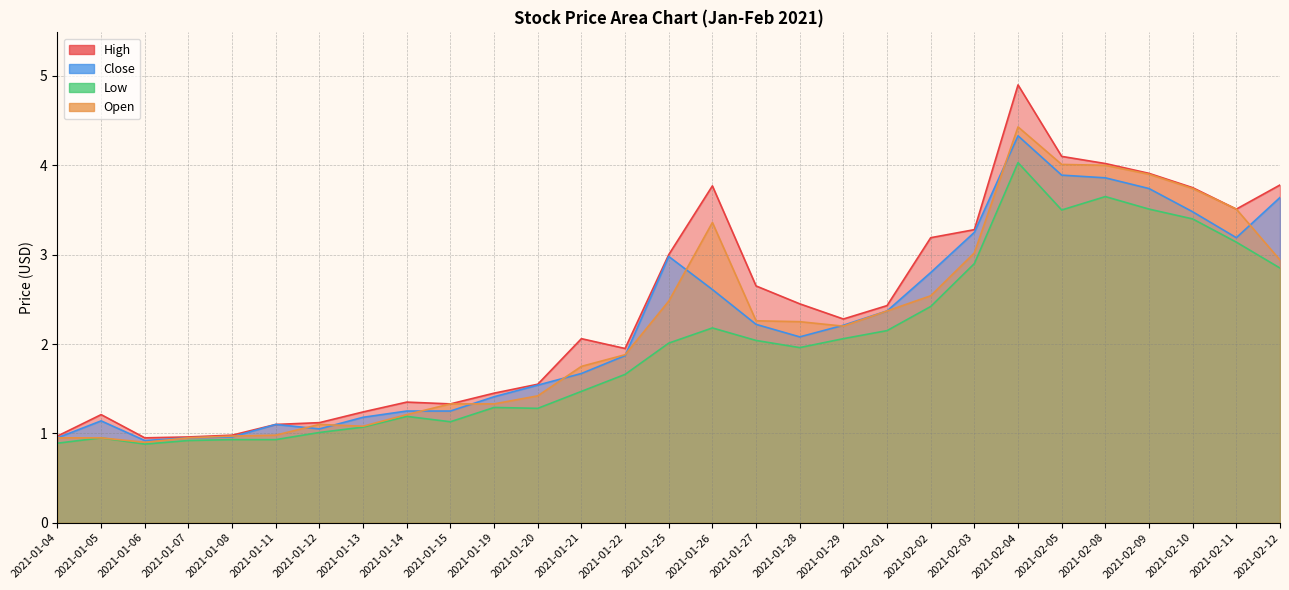

What are all the series names shown in the legend?

High, Close, Low, Open